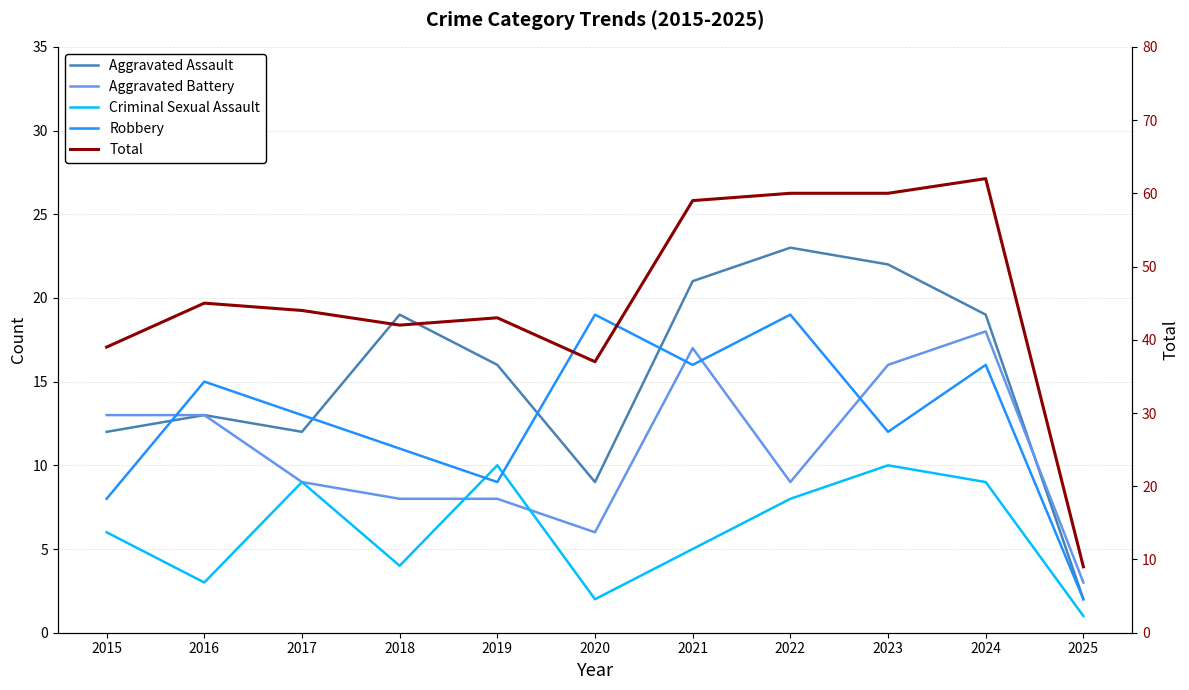

Reading left to right, extract all data points from this chart.

Aggravated Assault: 12	13	12	19	16	9	21	23	22	19	2
Aggravated Battery: 13	13	9	8	8	6	17	9	16	18	3
Criminal Sexual Assault: 6	3	9	4	10	2	5	8	10	9	1
Robbery: 8	15	13	11	9	19	16	19	12	16	2
Total: 39	45	44	42	43	37	59	60	60	62	9